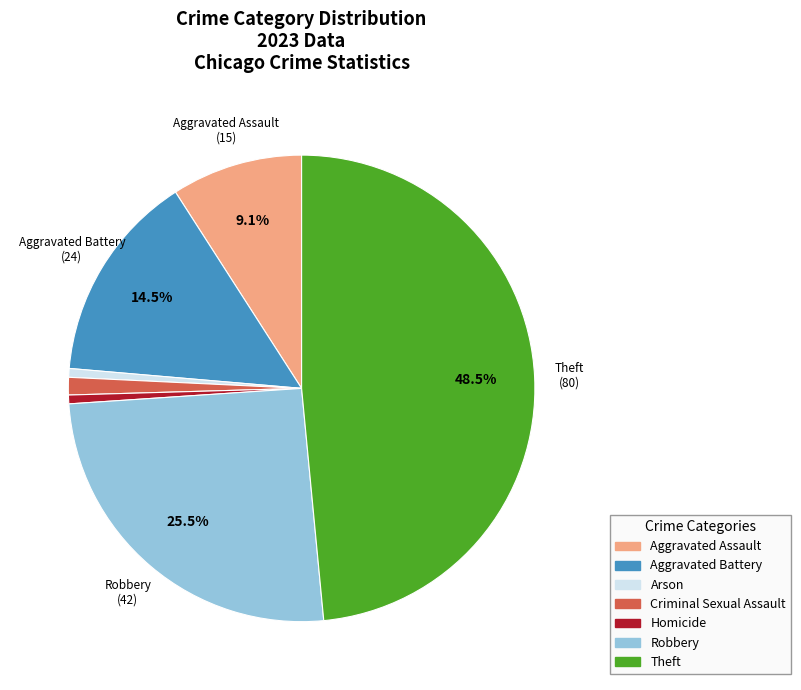

Does any single category account for the majority?

No